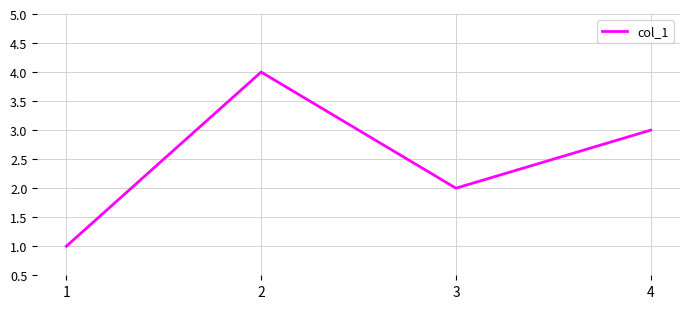

At which category does the data reach its first local valley?

3